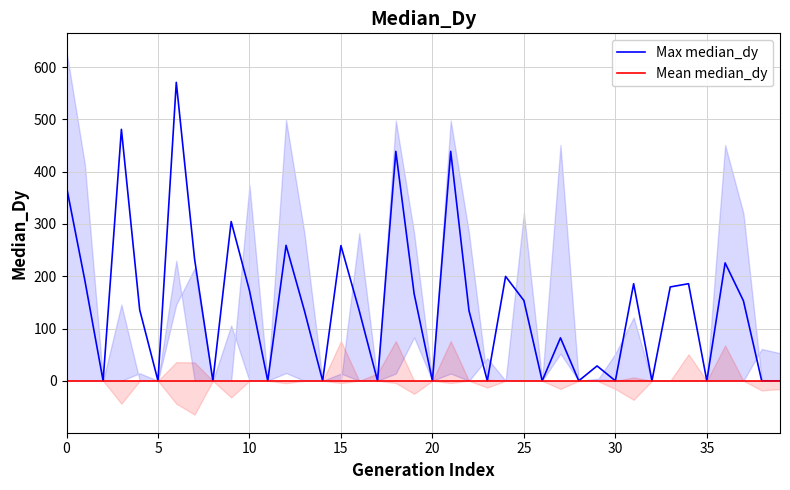

What is the maximum value shown in the chart?

570.8